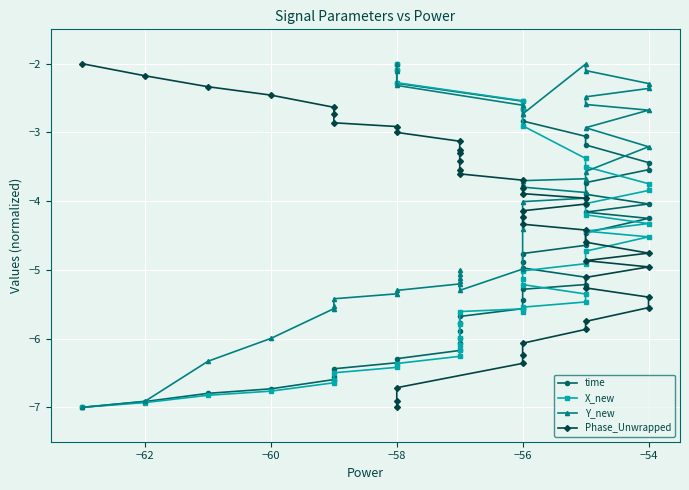

Reading left to right, transcribe all the data shown in this chart.

time: -7.0	-6.9	-6.8	-6.7	-6.6	-6.6	-6.4	-6.4	-6.3	-6.2	-6.1	-6.0	-5.9	-5.8	-5.7	-5.6	-5.4	-5.3	-5.2	-5.1	-5.0	-4.9	-4.8	-4.6	-4.5	-4.3	-4.2	-4.0	-3.9	-3.7	-3.5	-3.4	-3.2	-3.1	-2.8	-2.7	-2.5	-2.3	-2.1	-2.0
X_new: -7.0	-6.9	-6.8	-6.8	-6.6	-6.6	-6.5	-6.4	-6.4	-6.3	-6.2	-6.1	-6.0	-5.8	-5.6	-5.6	-5.6	-5.5	-5.5	-5.4	-5.2	-5.1	-5.0	-4.9	-4.7	-4.5	-4.4	-4.3	-4.2	-4.0	-3.8	-3.7	-3.5	-3.4	-2.9	-2.7	-2.5	-2.3	-2.1	-2.0
Y_new: -7.0	-6.9	-6.3	-6.0	-5.6	-5.5	-5.4	-5.3	-5.3	-5.2	-5.1	-5.1	-5.0	-5.2	-5.3	-5.0	-4.4	-4.0	-4.0	-3.9	-3.8	-3.7	-3.7	-3.7	-3.6	-3.2	-2.9	-2.7	-2.6	-2.5	-2.4	-2.3	-2.1	-2.0	-2.7	-2.7	-2.6	-2.3	-2.1	-2.0
Phase_Unwrapped: -2.0	-2.2	-2.3	-2.5	-2.6	-2.7	-2.9	-2.9	-3.0	-3.1	-3.3	-3.3	-3.4	-3.5	-3.6	-3.7	-3.8	-3.9	-4.0	-4.0	-4.1	-4.2	-4.3	-4.4	-4.6	-4.8	-4.9	-5.0	-5.1	-5.3	-5.4	-5.5	-5.7	-5.9	-6.1	-6.2	-6.4	-6.7	-6.9	-7.0